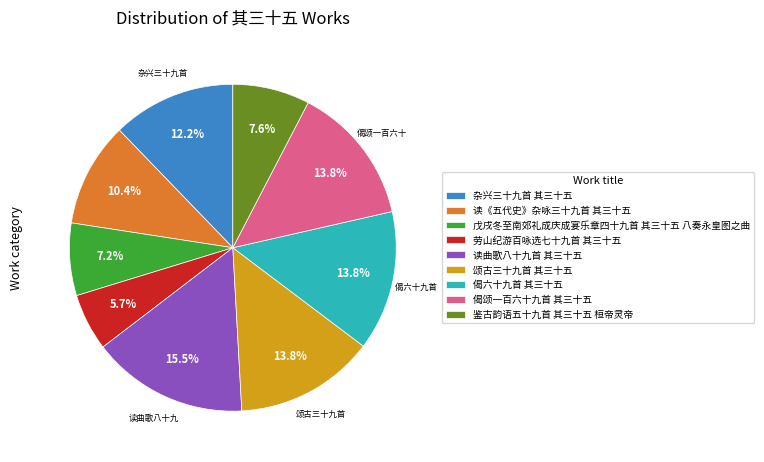

What is the smallest slice in the pie chart?

劳山纪游百咏选七十九首 其三十五